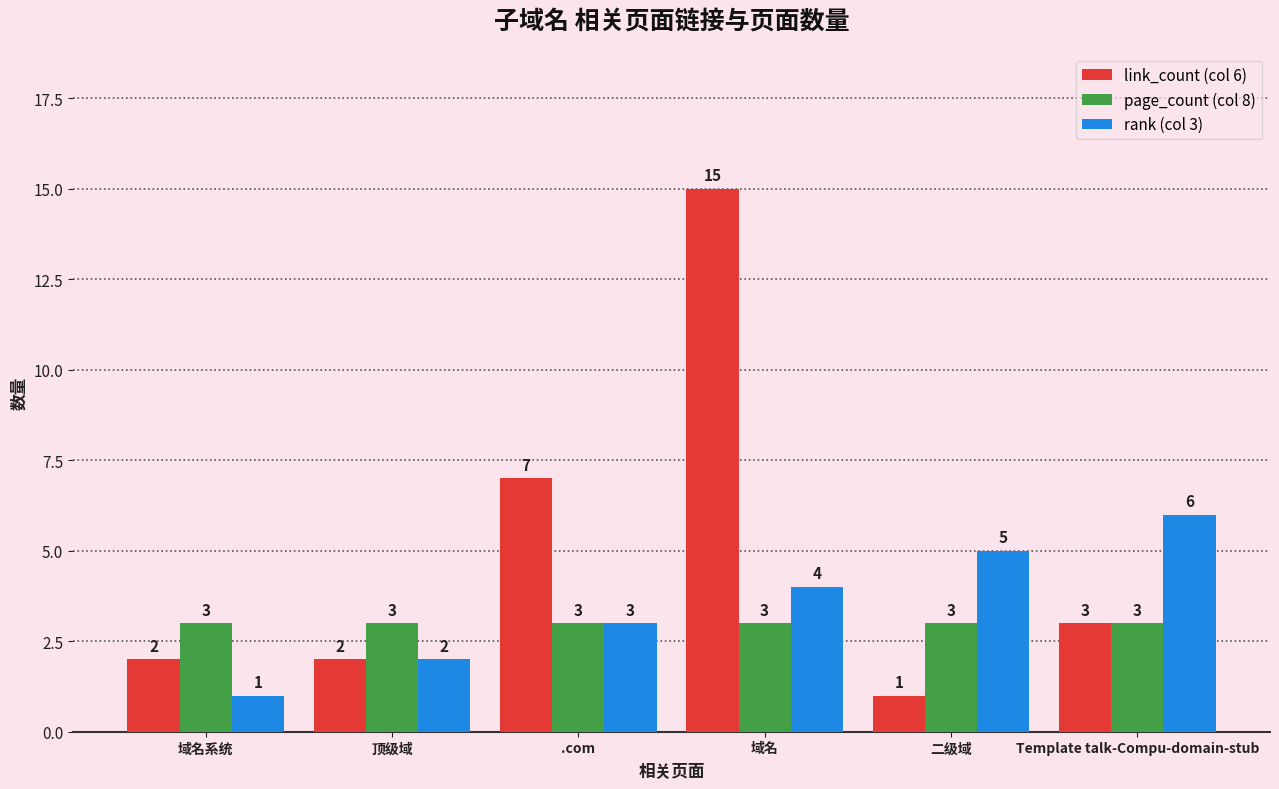

Reading left to right, extract all data points from this chart.

link_count (col 6): 2	2	7	15	1	3
page_count (col 8): 3	3	3	3	3	3
rank (col 3): 1	2	3	4	5	6